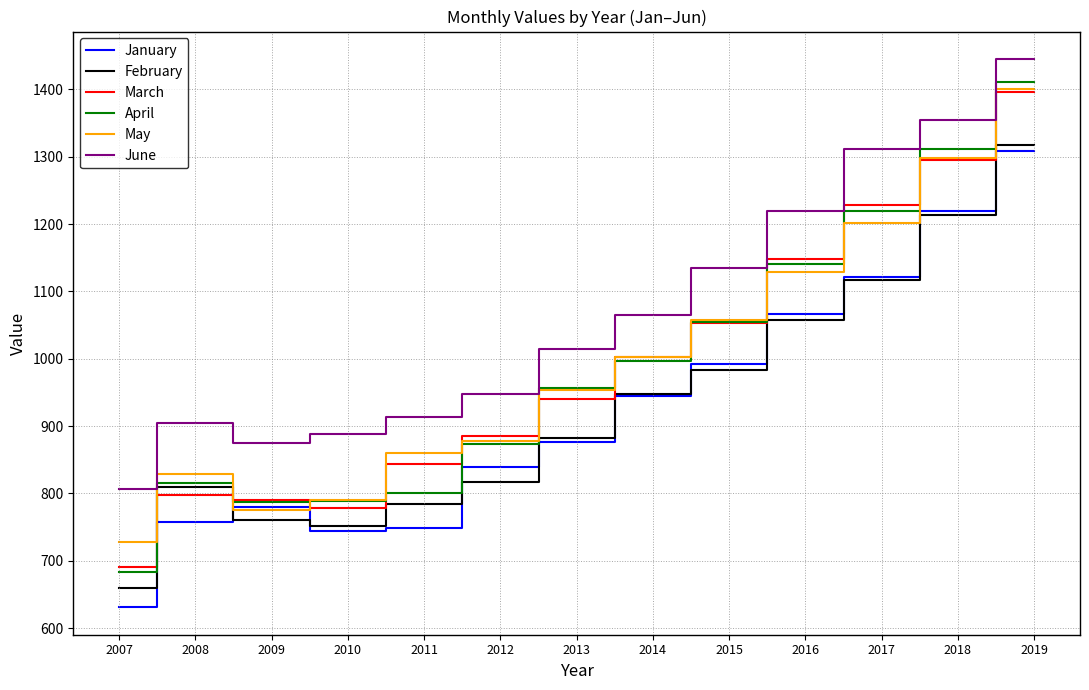

Is the value of April at 2013 greater than the value of June at 2017?

No